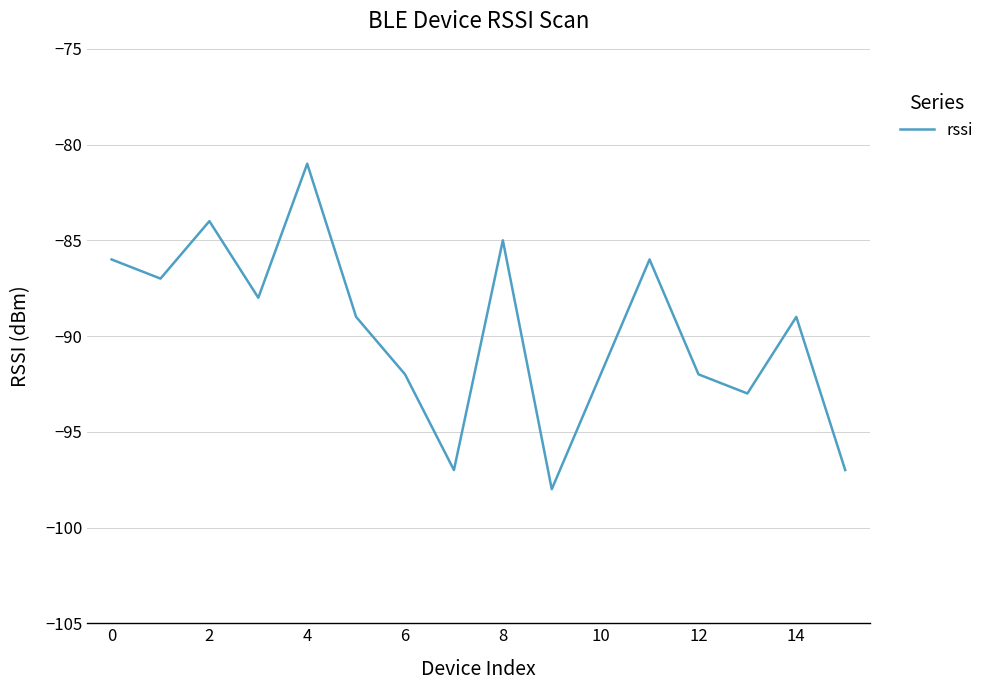

What is the greatest value displayed?

-81